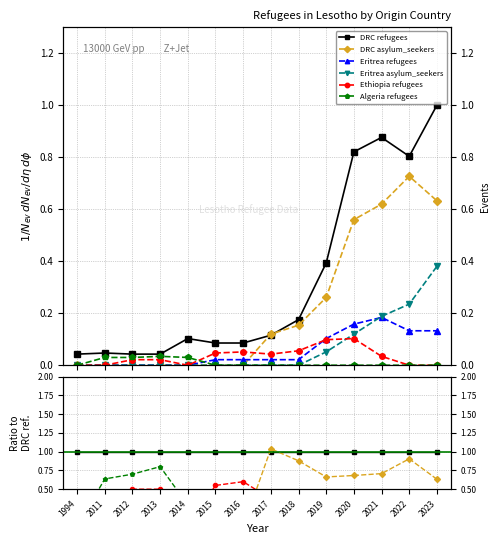

Between 2023 and 2015, which is larger?

2023